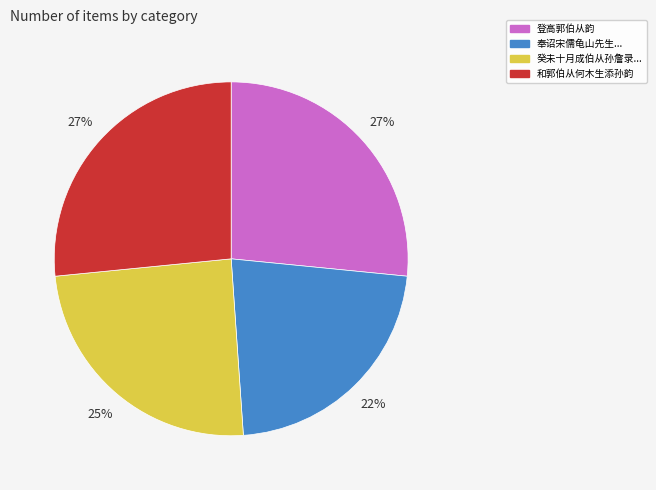

Between 奉诏宋儒龟山先生... and 癸未十月成伯从孙詹录..., which is larger?

癸未十月成伯从孙詹录...